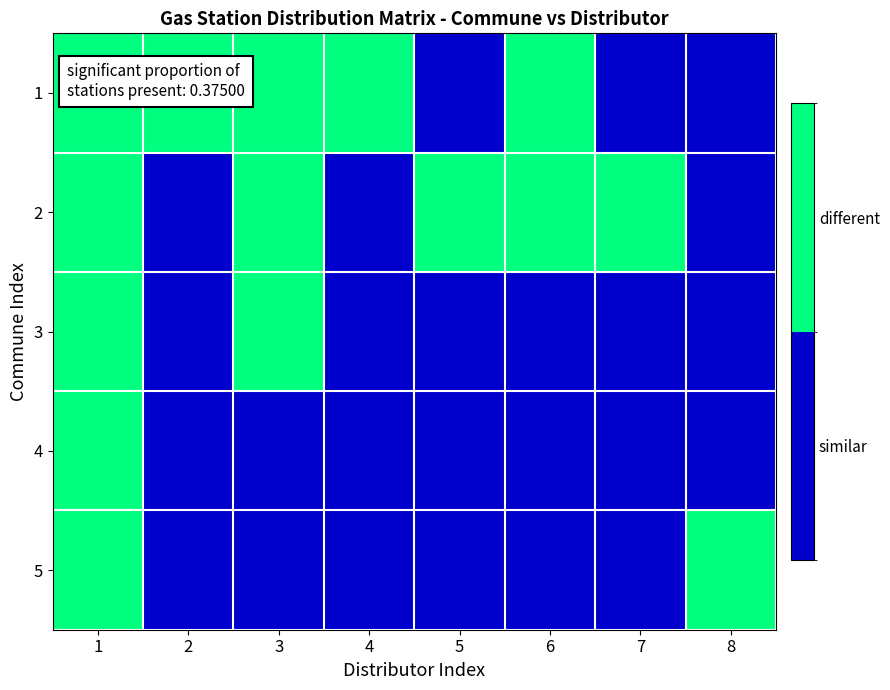

What is the maximum value shown in the chart?

1